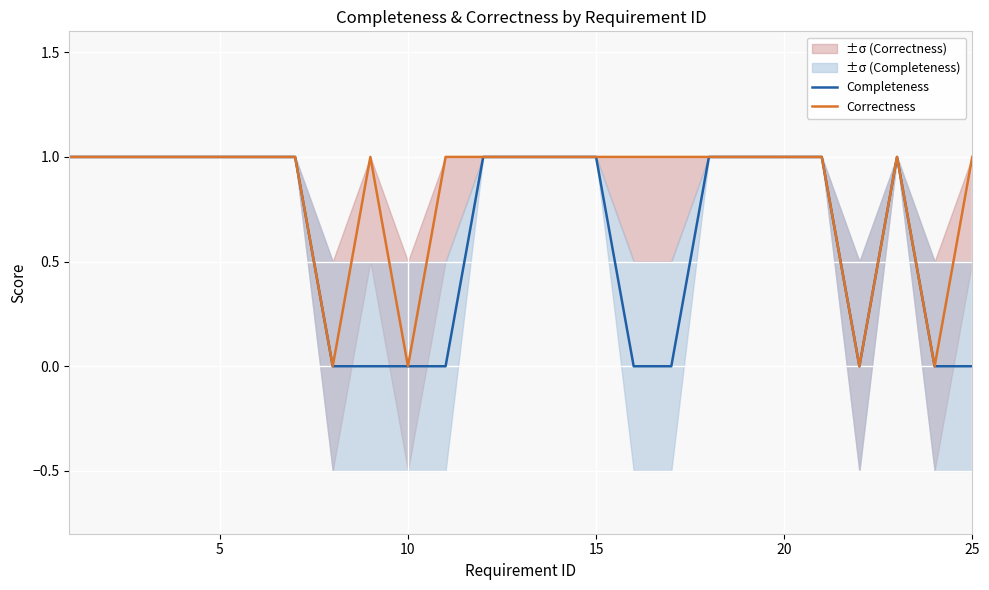

How many interior local valleys does the Correctness series have?

4